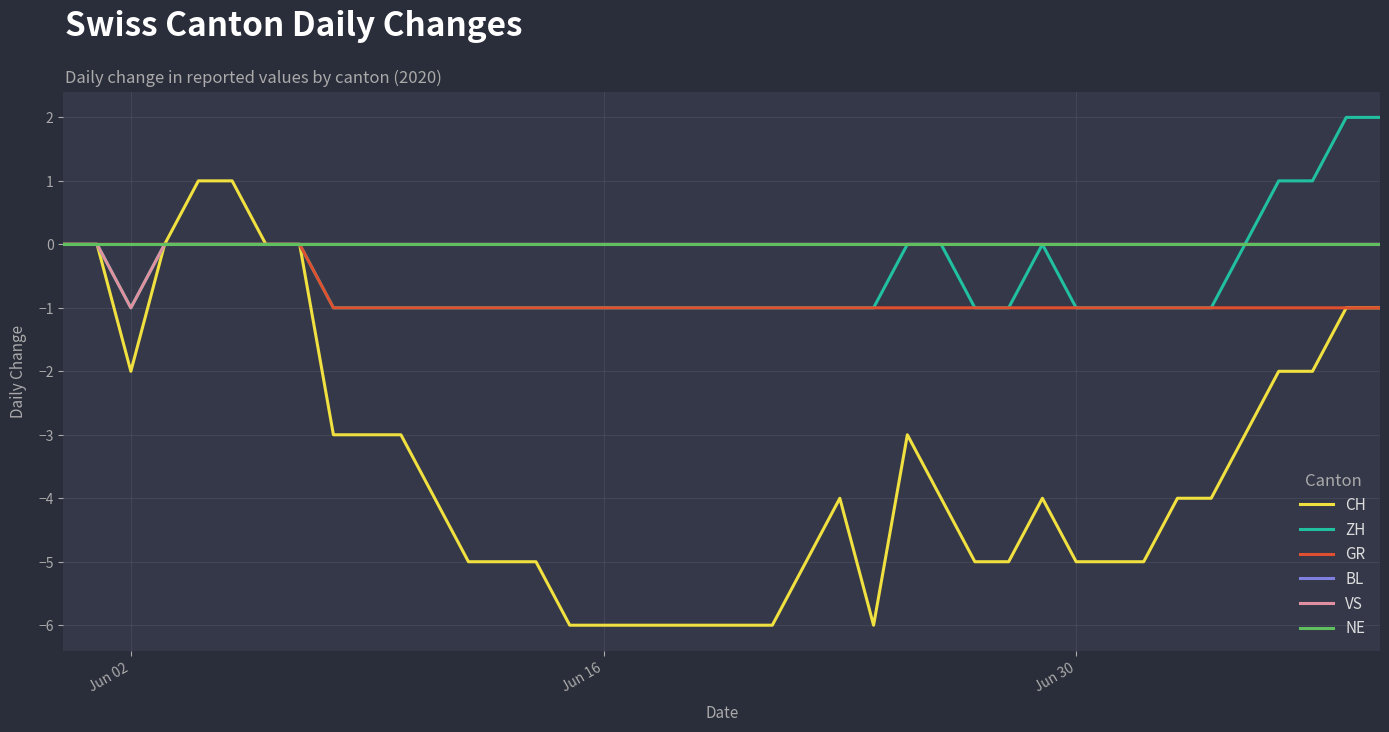

How many data points does each series have?

40